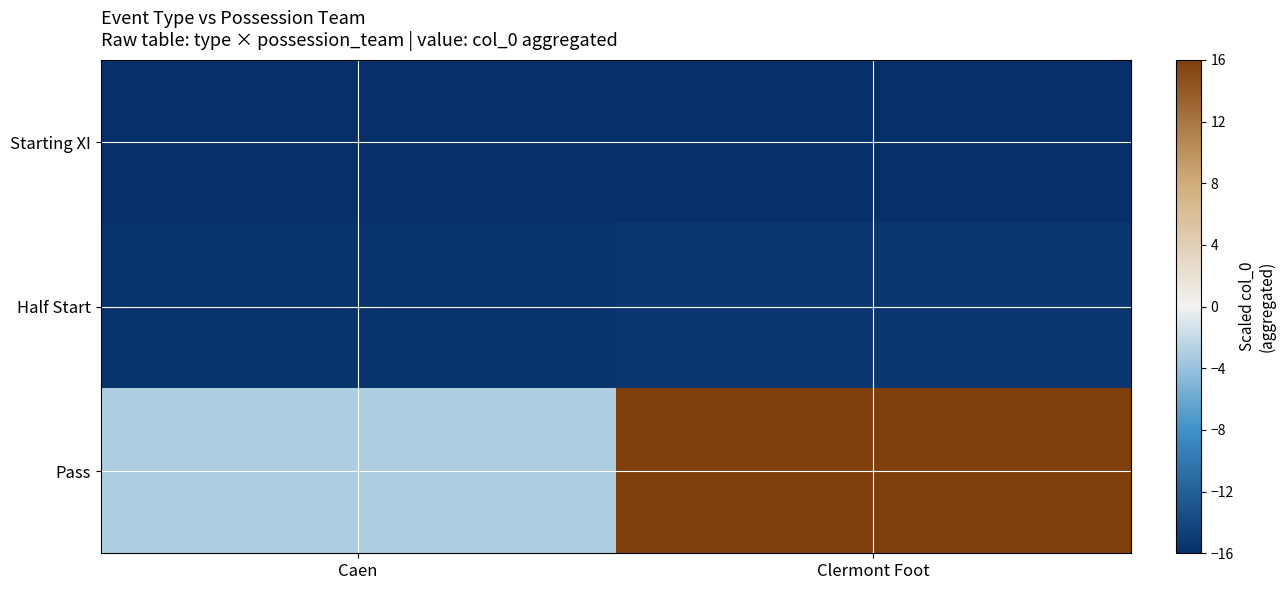

Count the number of data series in this chart.

3